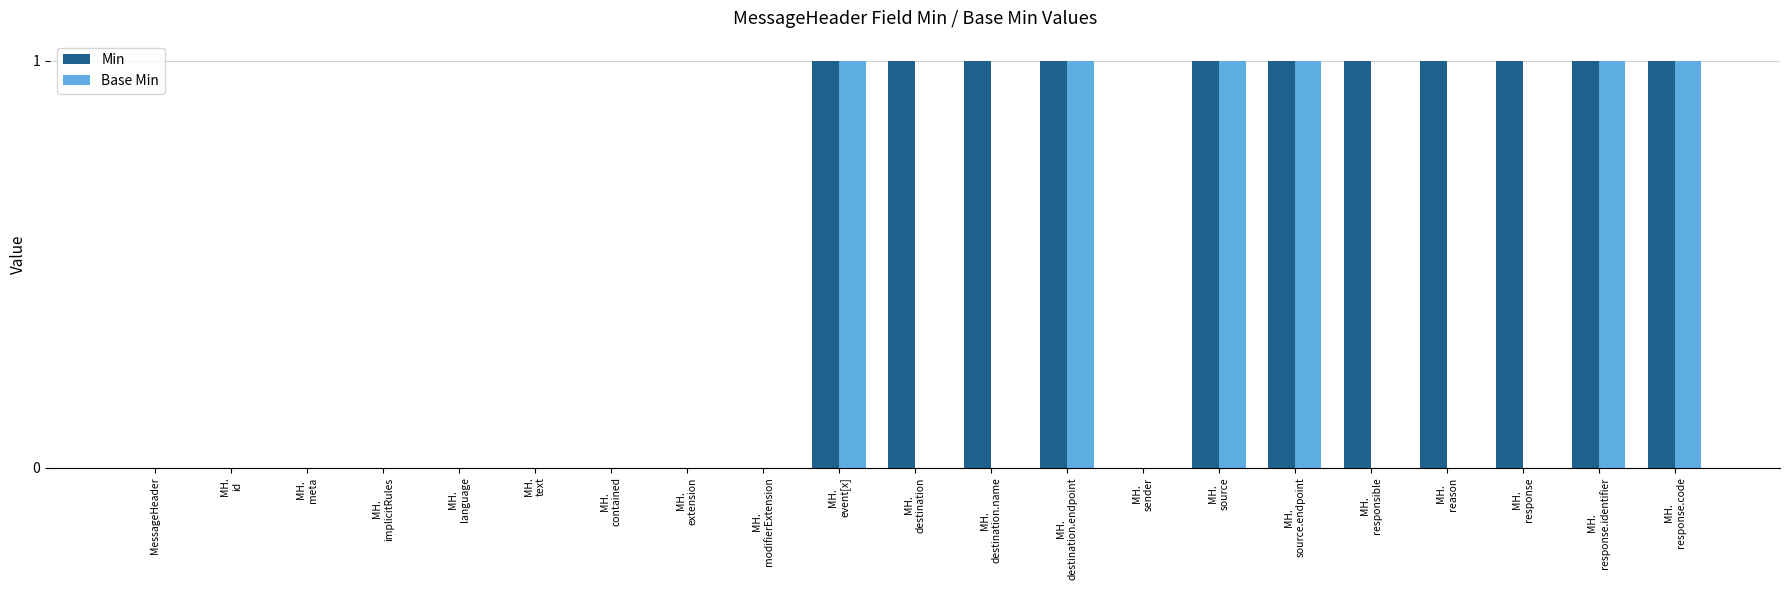

Which series has the largest total across all categories?

Min